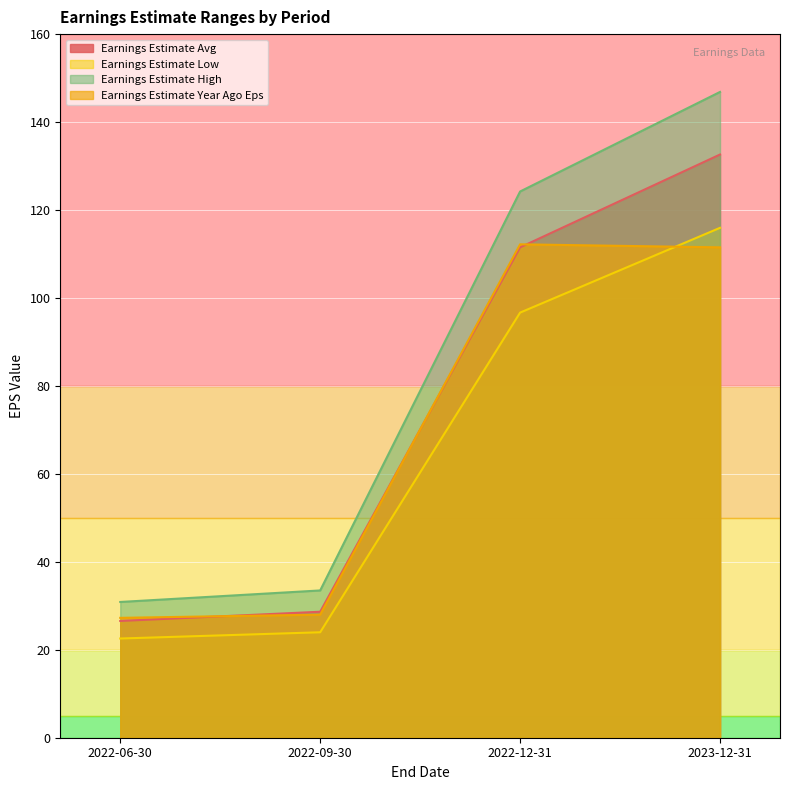

What position from the right is 2023-12-31?

1